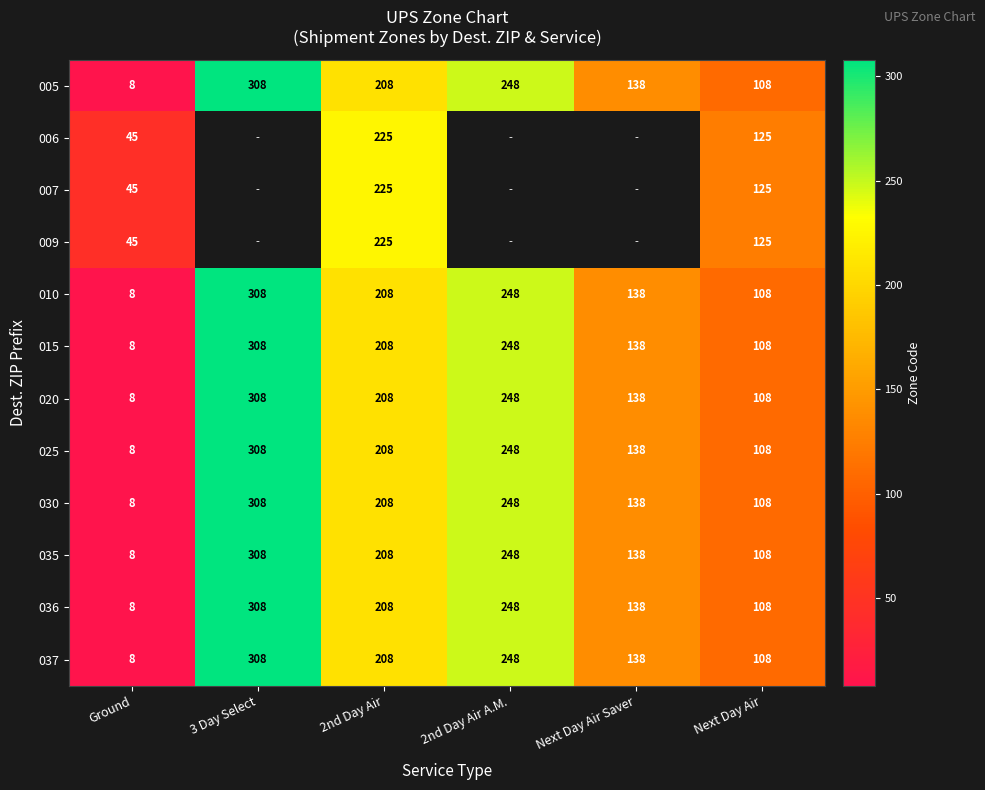

Rank the categories by 010 value from lowest to highest.

Ground, Next Day Air, Next Day Air Saver, 2nd Day Air, 2nd Day Air A.M., 3 Day Select